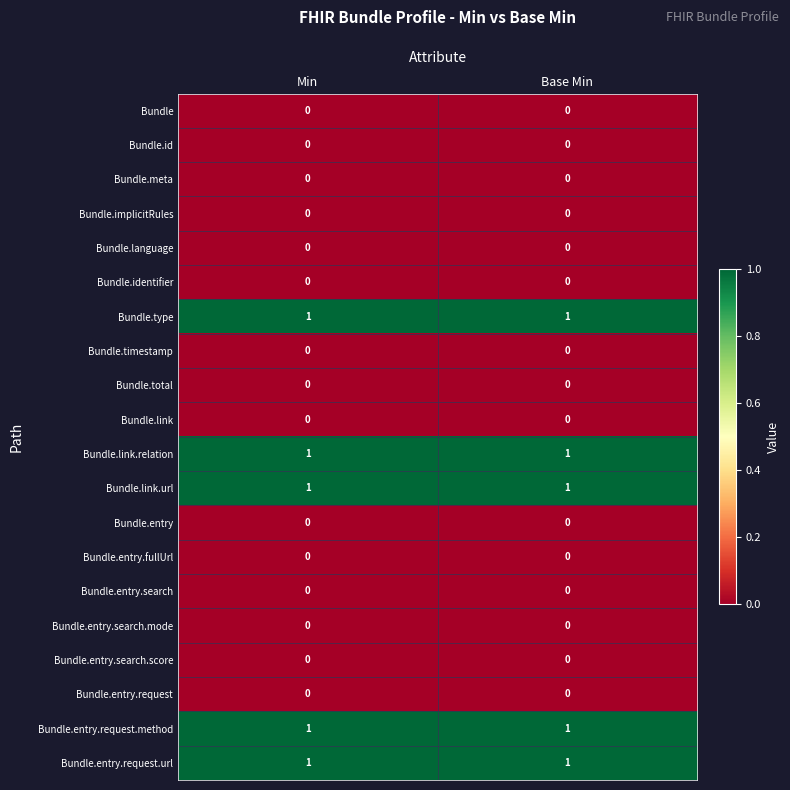

Is it true that Bundle.entry.search equals 0 at Base Min?

True